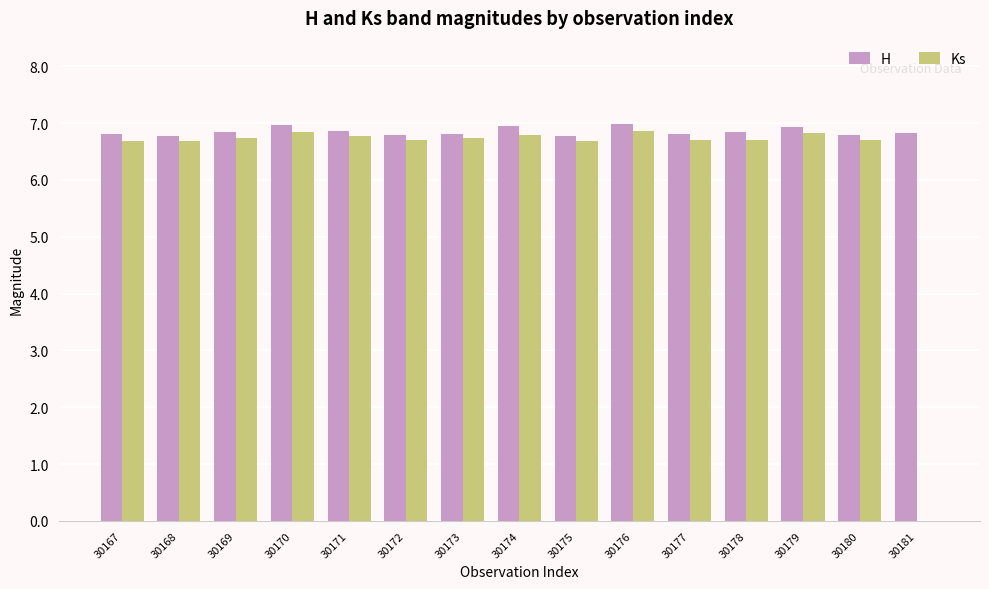

At which label does Ks first exceed 6?

30167